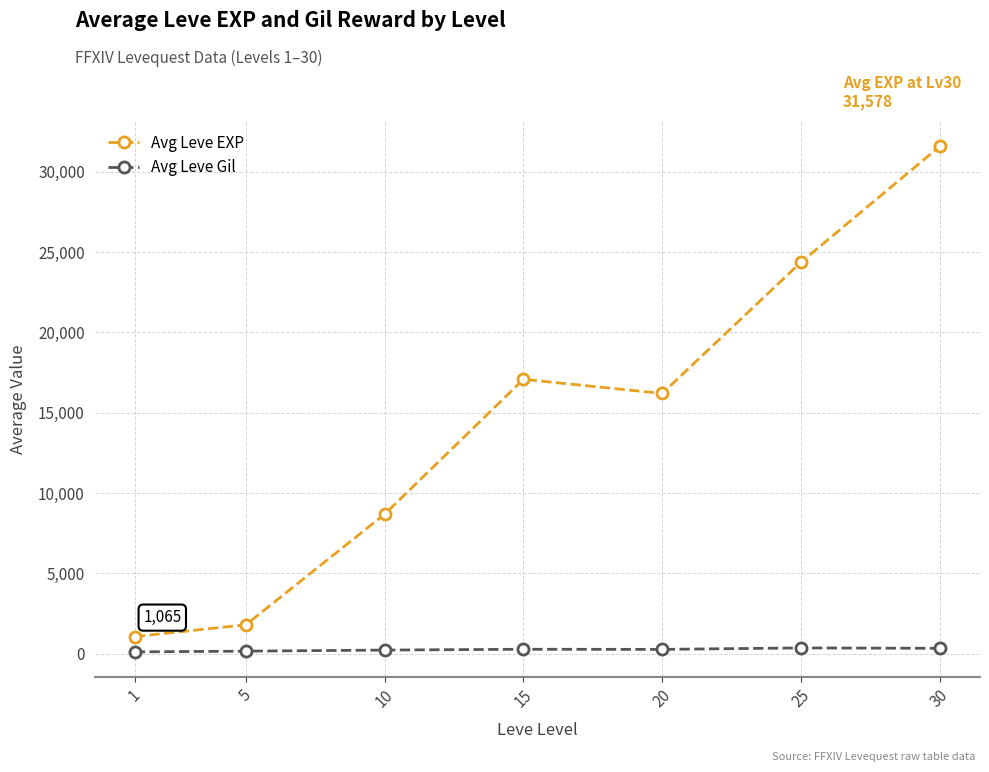

What is the maximum value shown in the chart?

31578.0